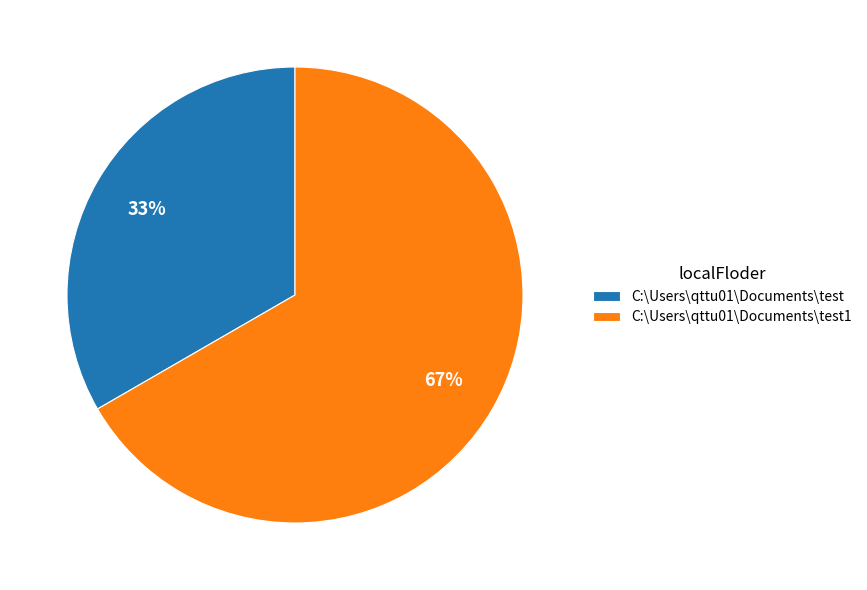

Which slice is the smallest?

C:\Users\qttu01\Documents\test